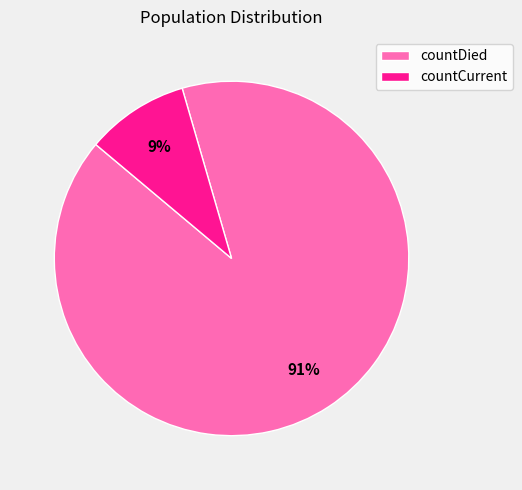

Combined, do countCurrent and countDied account for over 50%?

Yes